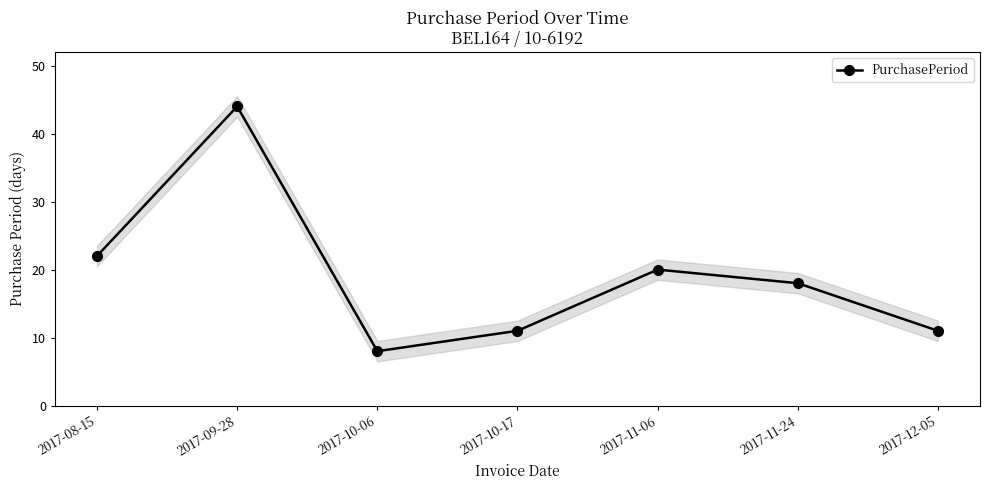

What is the difference between the second highest and minimum values?

14